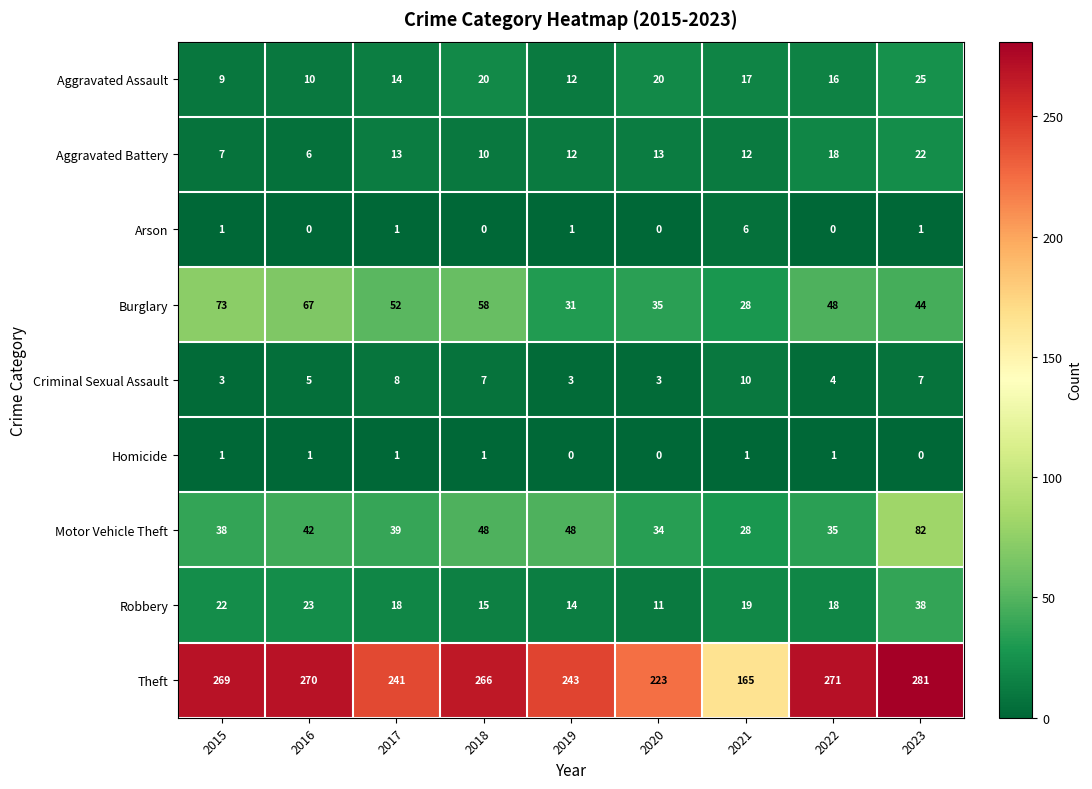

How many Criminal Sexual Assault values are between 3 and 7?

7